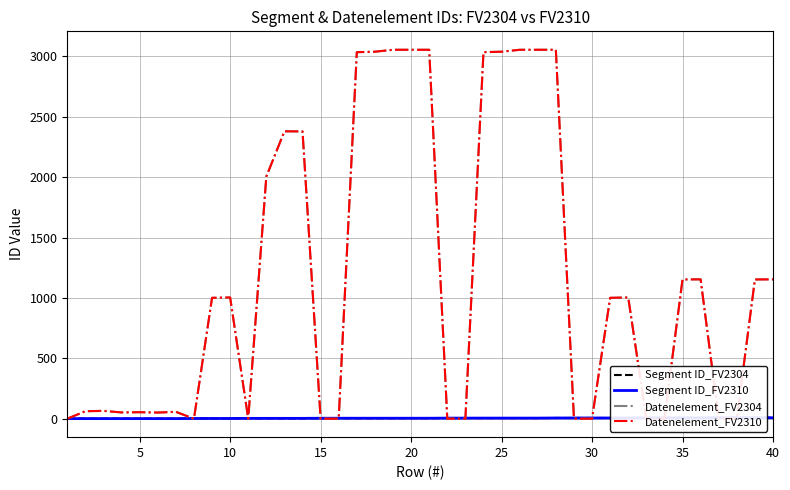

What is the value of the Datenelement_FV2310 point at the 39th from the left?

1153